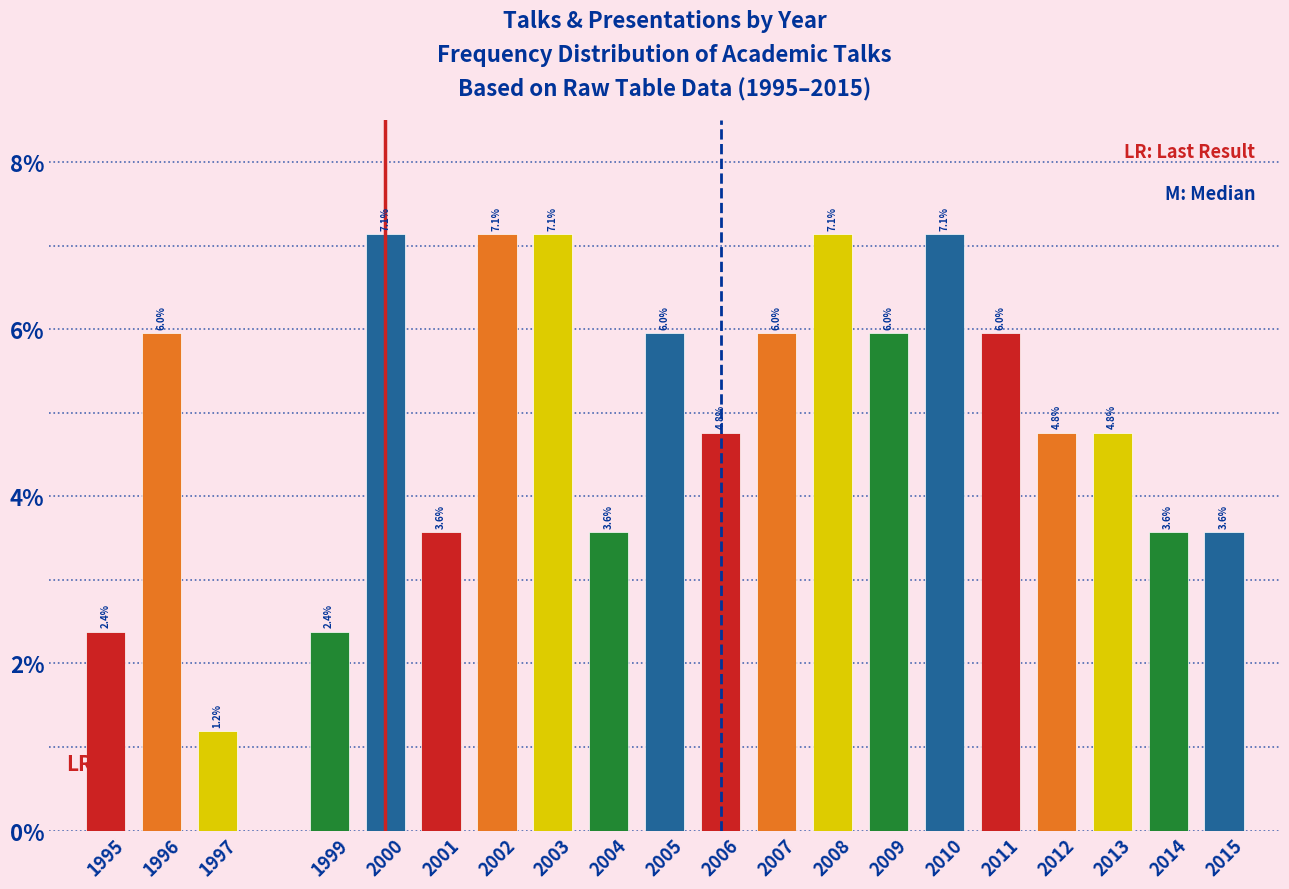

Reading left to right, what are all the values shown in this chart?

2.4	6.0	1.2	2.4	7.1	3.6	7.1	7.1	3.6	6.0	4.8	6.0	7.1	6.0	7.1	6.0	4.8	4.8	3.6	3.6